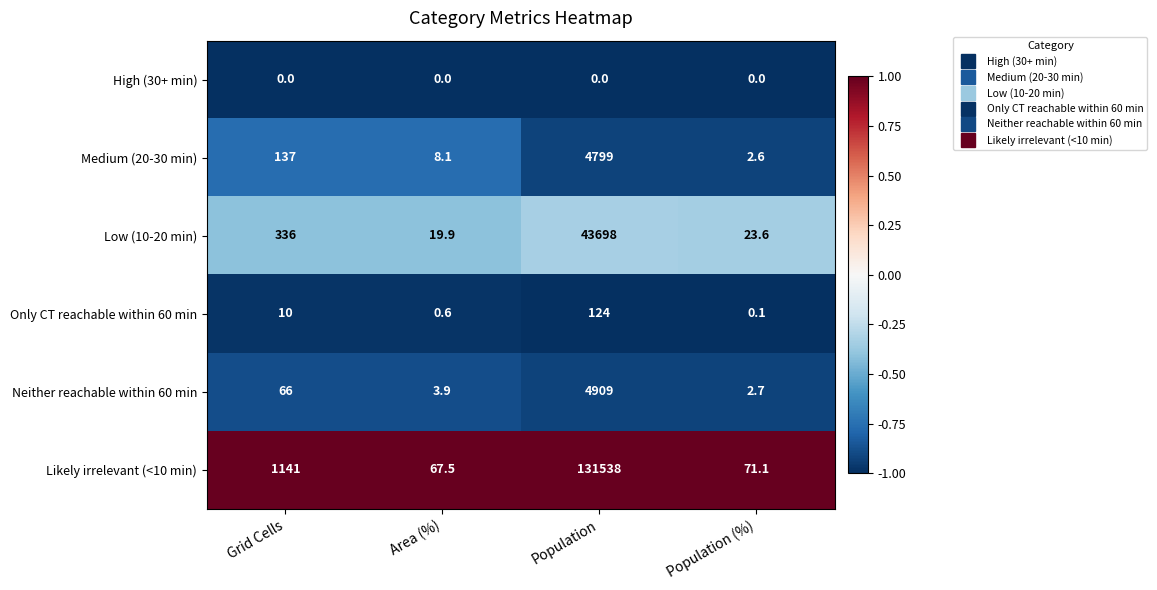

True or false: Neither reachable within 60 min has a value of 86.4 at Grid Cells.

False